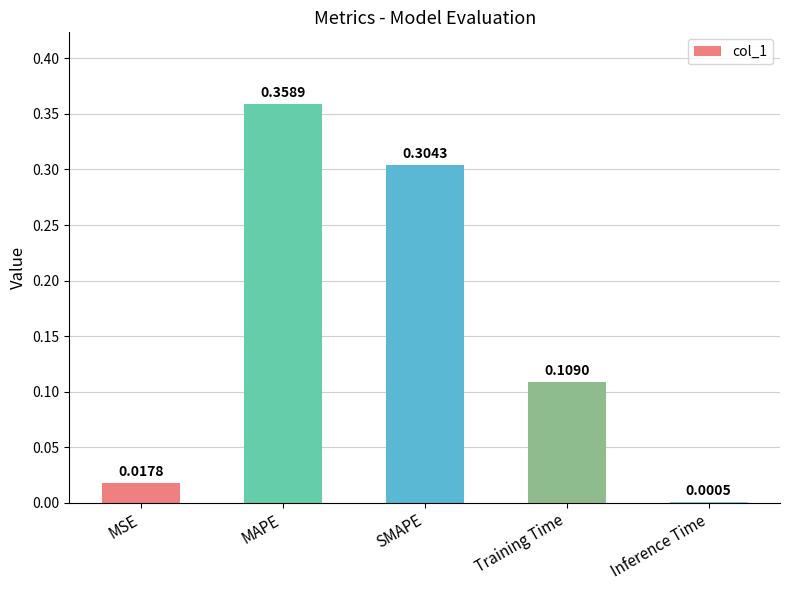

At which label is the value closest to 0?

Inference Time